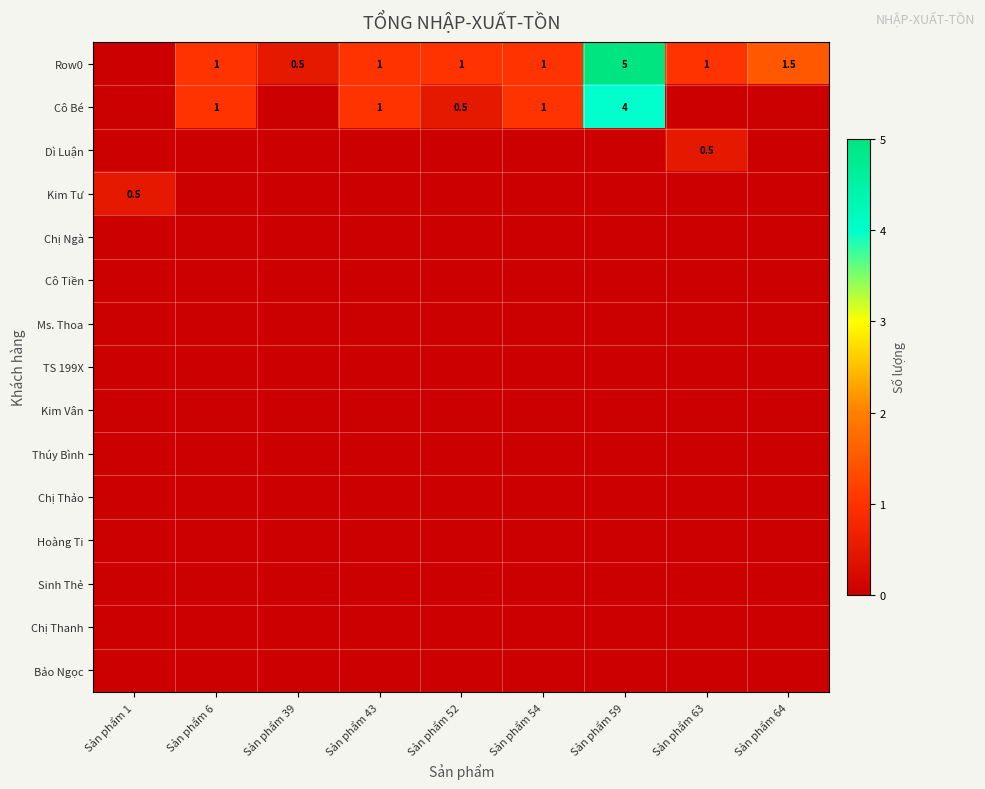

True or false: Sinh Thẻ has a value of 0.0 at Sản phẩm 54.

True